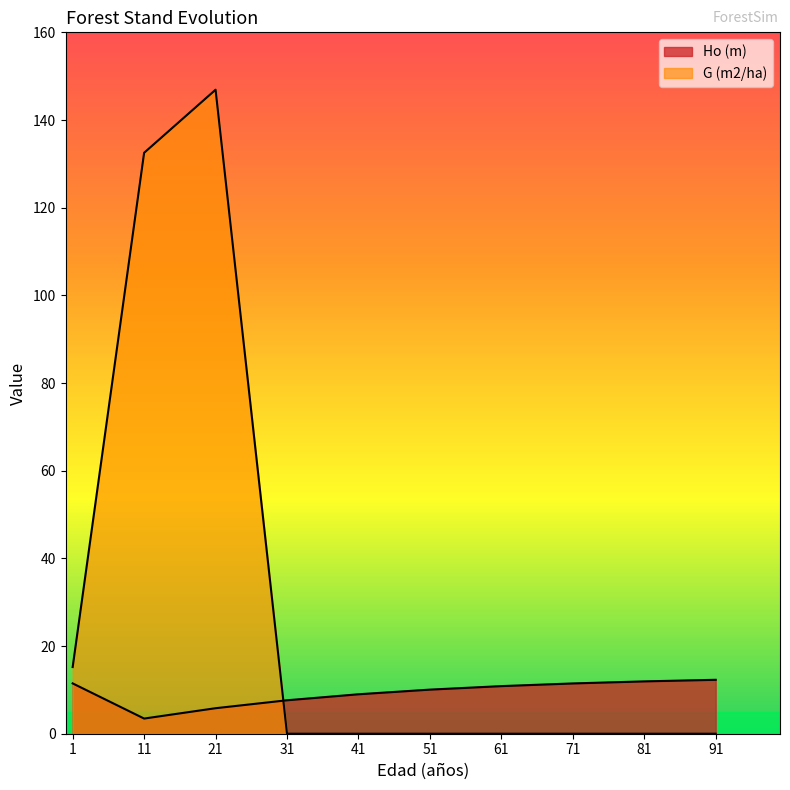

Is it true that Ho (m) equals 13.1 at 41?

False